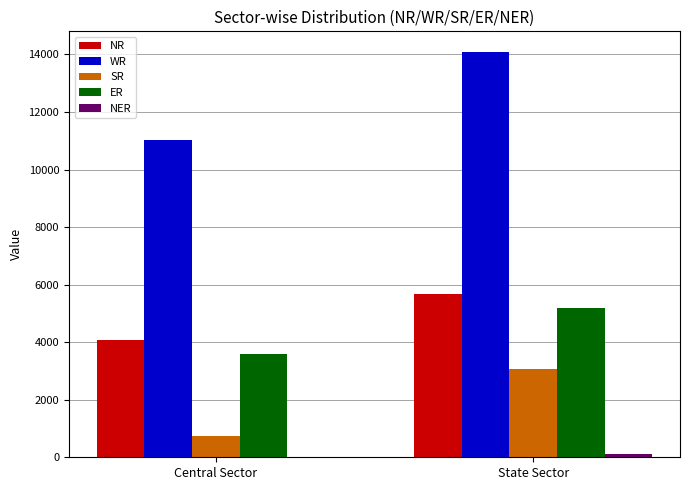

What is the approximate value of ER at Central Sector, to the nearest 100?

3600